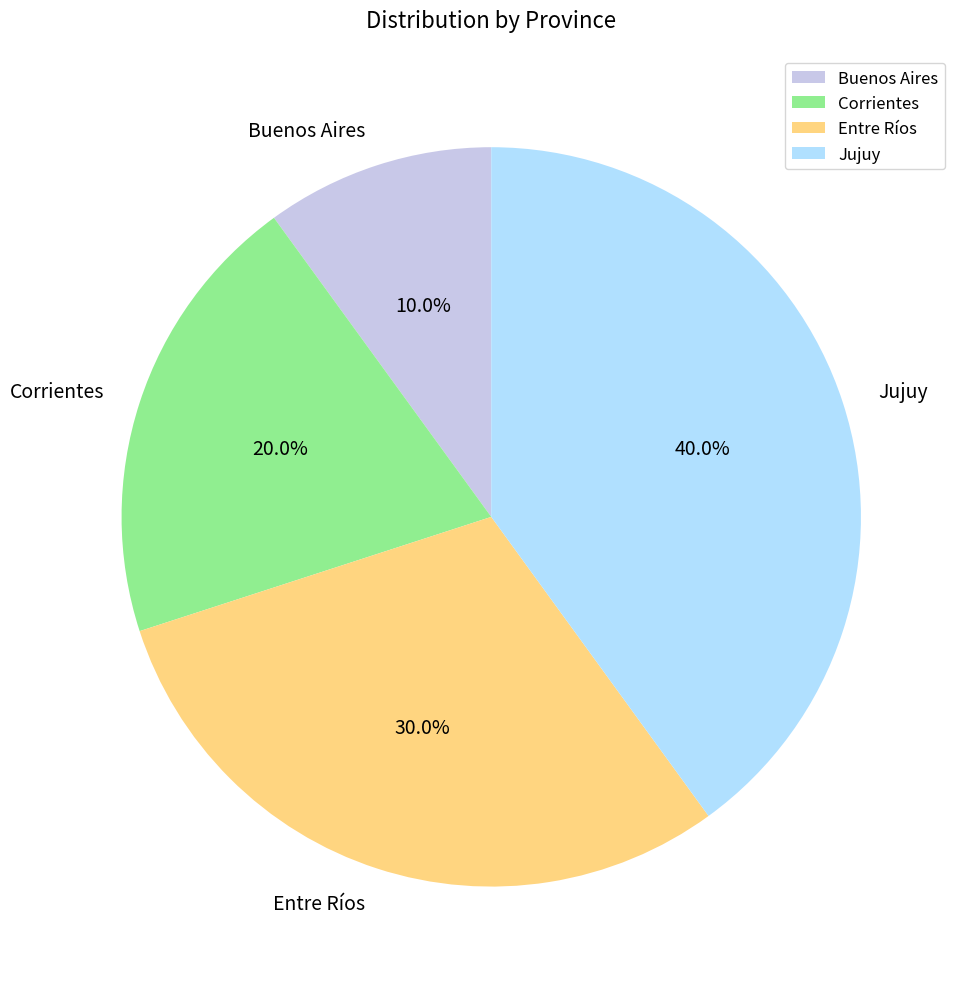

Does any single category account for the majority?

No